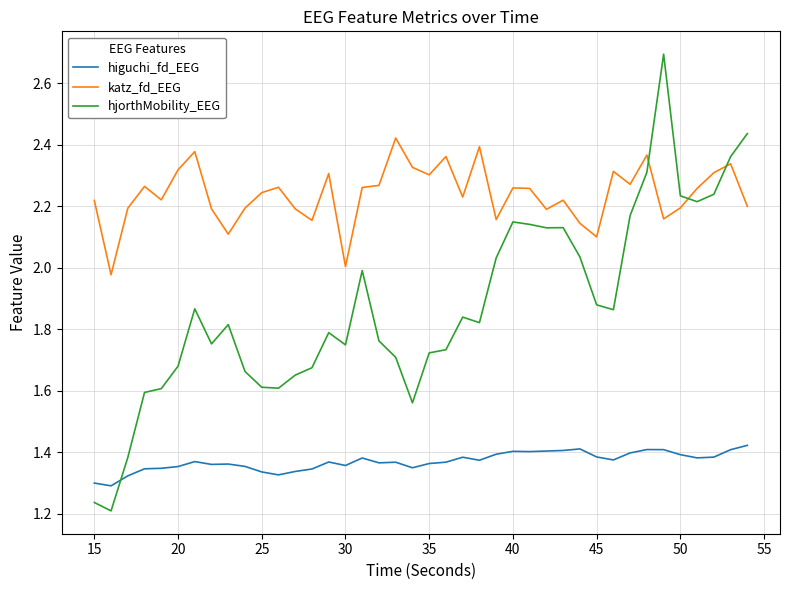

What are all the series names shown in the legend?

higuchi_fd_EEG, katz_fd_EEG, hjorthMobility_EEG